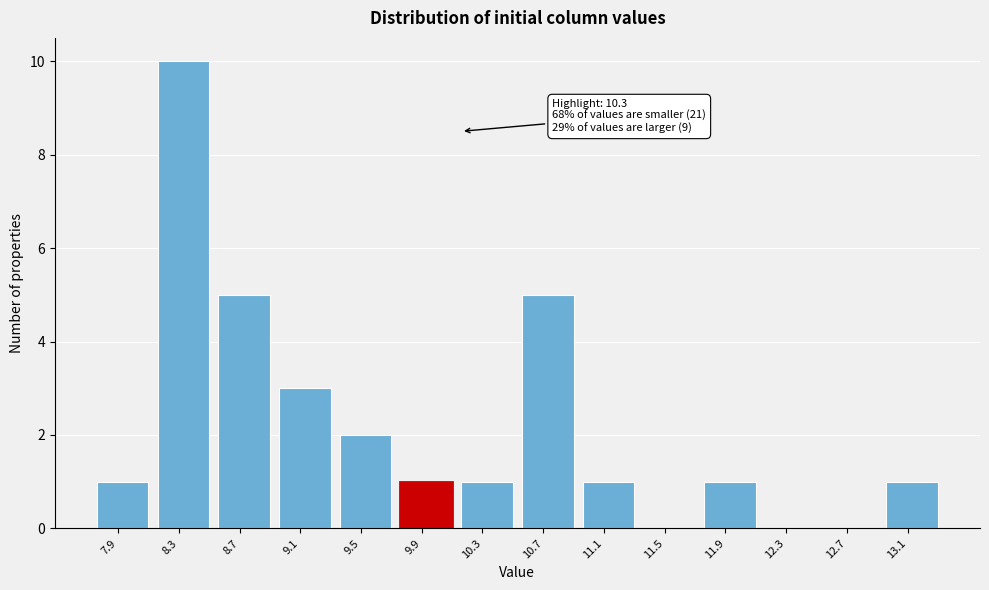

Reading left to right, what are all the values shown in this chart?

7.9=1	8.3=10	8.7=5	9.1=3	9.5=2	9.9=1	10.3=1	10.7=5	11.1=1	11.5=0	11.9=1	12.3=0	12.7=0	13.1=1